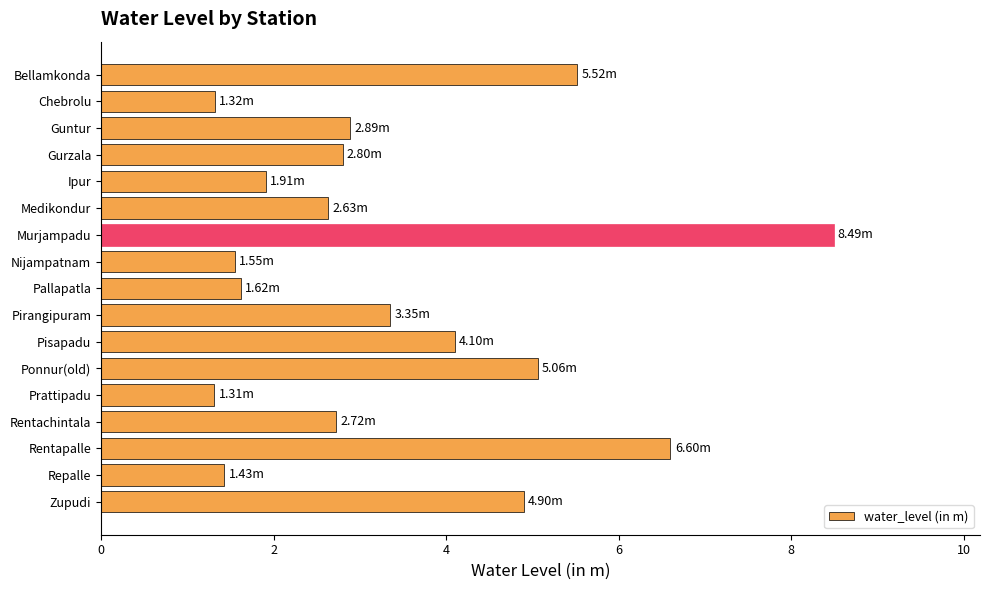

Between Ipur and Pallapatla, which is larger?

Ipur